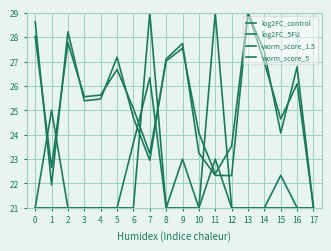

True or false: worm_score_5 and log2FC_5FU intersect in this chart.

True